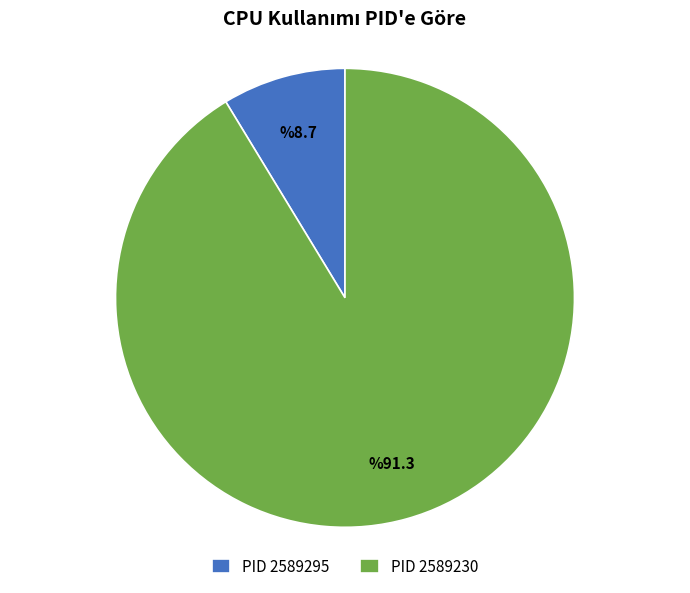

What is the smallest slice in the pie chart?

PID 2589295